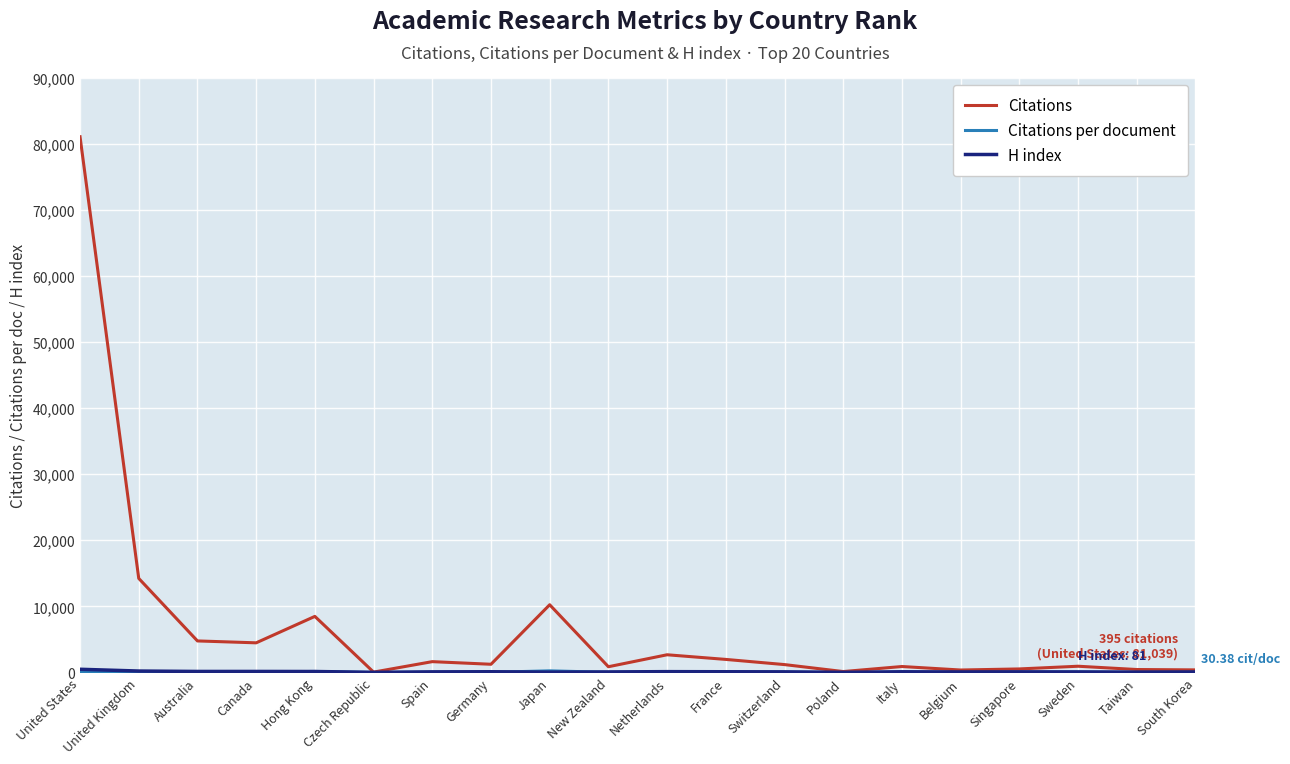

Which series has the widest spread of values?

Citations